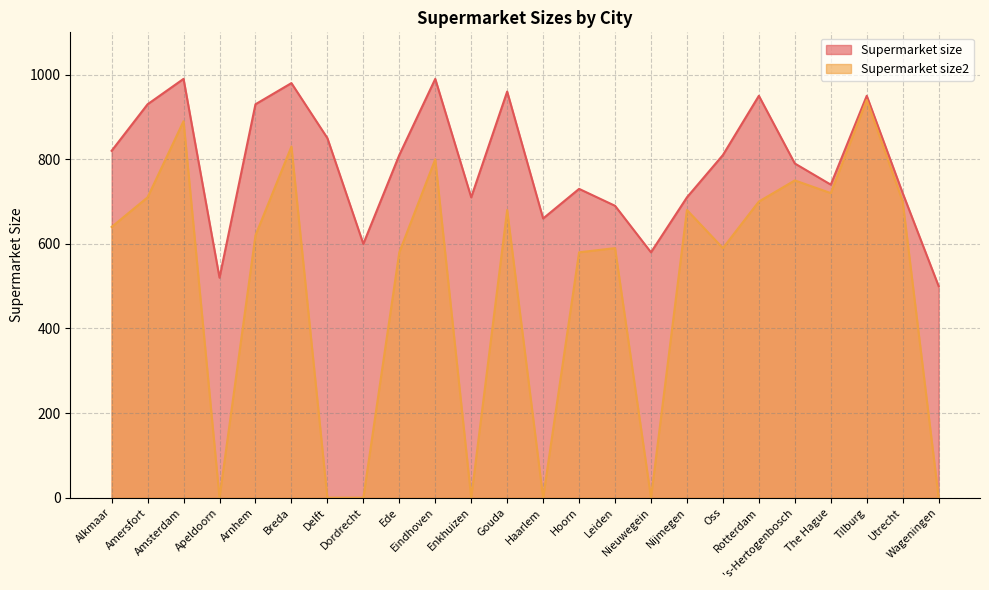

What are all the series names shown in the legend?

Supermarket size, Supermarket size2